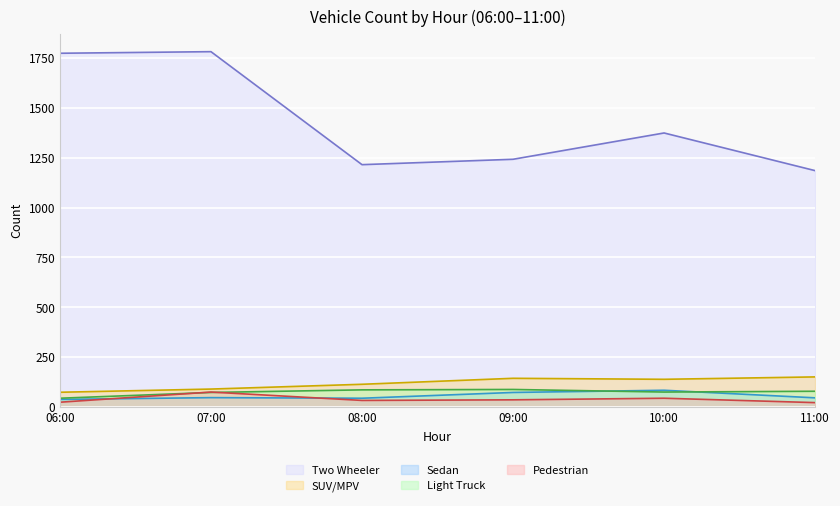

Between 09:00 and 11:00, which series saw the biggest shift?

Two Wheeler